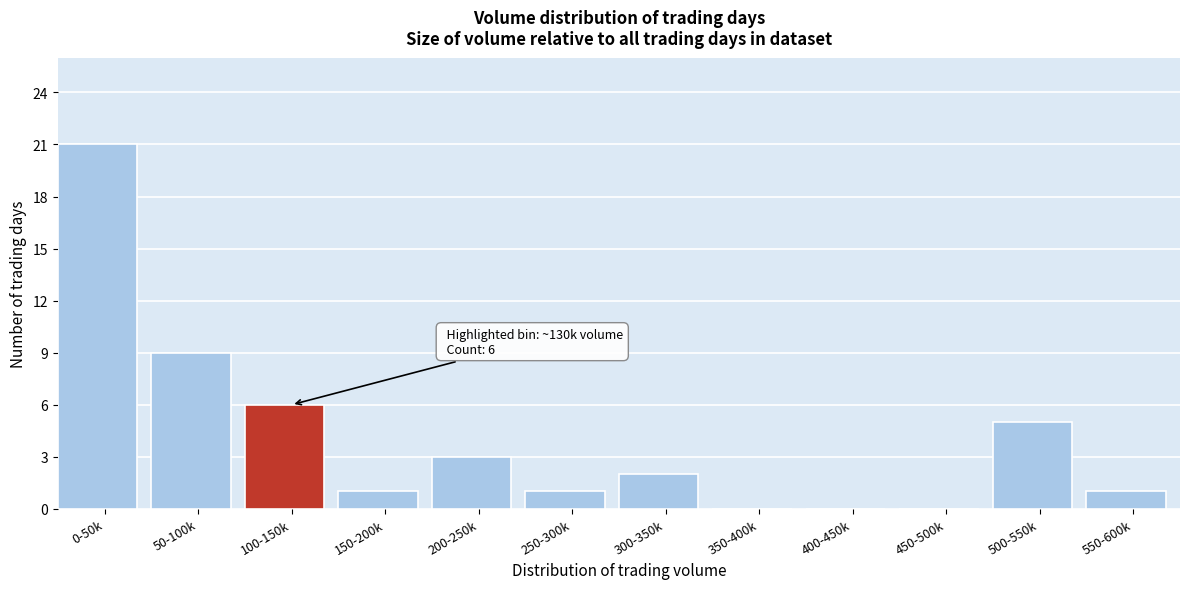

Reading left to right, extract all data points from this chart.

0-50k=21	50-100k=9	100-150k=6	150-200k=1	200-250k=3	250-300k=1	300-350k=2	350-400k=0	400-450k=0	450-500k=0	500-550k=5	550-600k=1